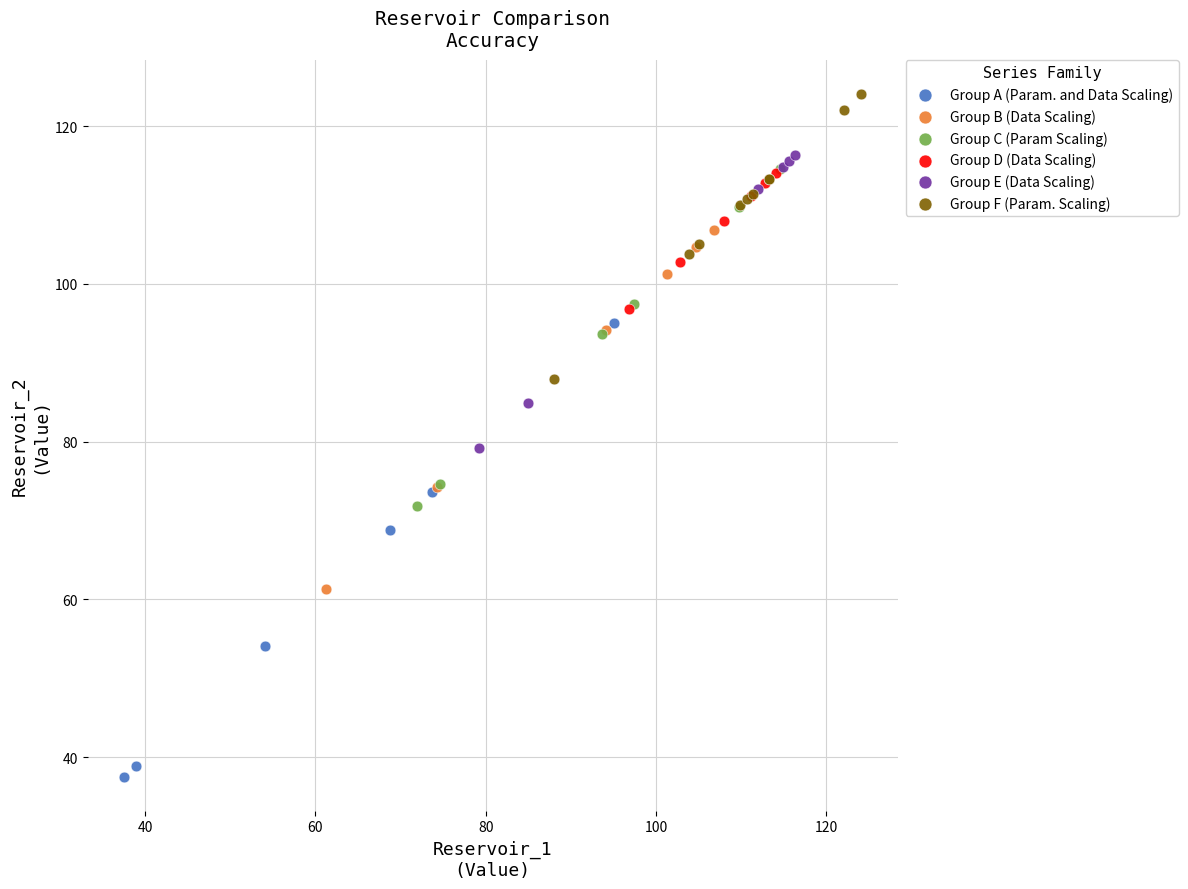

Which series has the largest Y range (max minus min)?

Group A (Param. and Data Scaling)